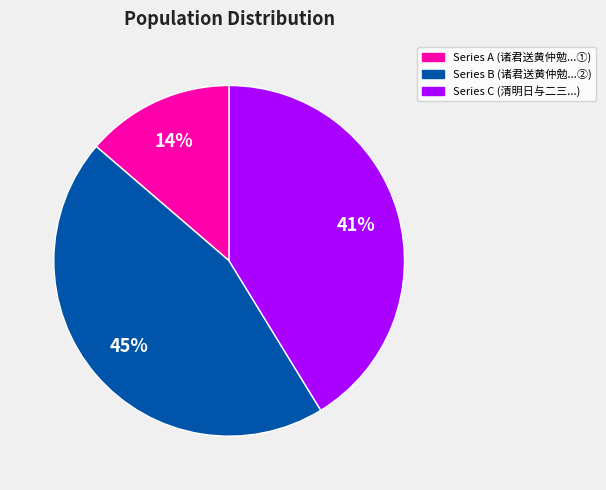

Is there a majority slice in this chart?

No